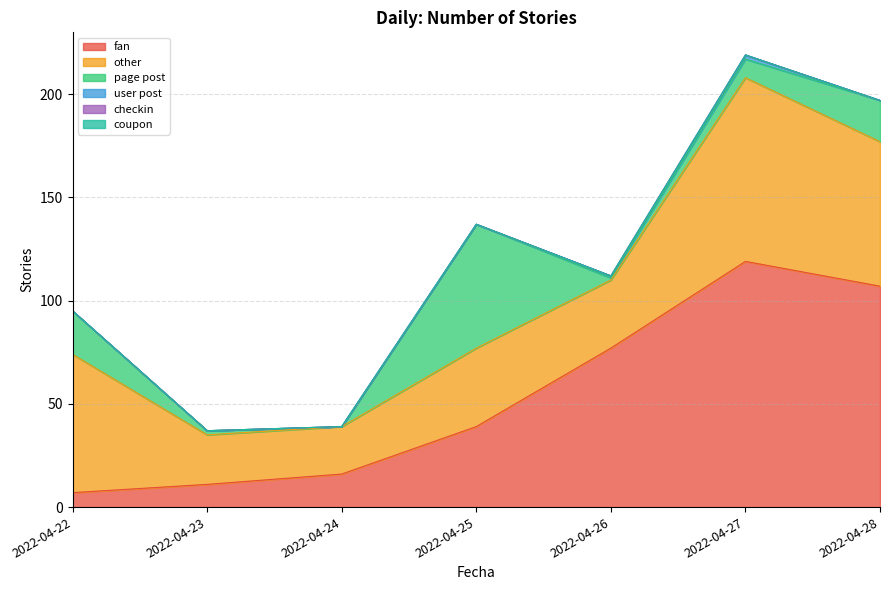

Reading left to right, list all the values displayed in this chart.

fan: 2022-04-22=7	2022-04-23=11	2022-04-24=16	2022-04-25=39	2022-04-26=77	2022-04-27=119	2022-04-28=107
other: 2022-04-22=67	2022-04-23=24	2022-04-24=23	2022-04-25=38	2022-04-26=33	2022-04-27=89	2022-04-28=70
page post: 2022-04-22=21	2022-04-23=2	2022-04-24=0	2022-04-25=60	2022-04-26=1	2022-04-27=9	2022-04-28=20
user post: 2022-04-22=0	2022-04-23=0	2022-04-24=0	2022-04-25=0	2022-04-26=1	2022-04-27=2	2022-04-28=0
checkin: 2022-04-22=0	2022-04-23=0	2022-04-24=0	2022-04-25=0	2022-04-26=0	2022-04-27=0	2022-04-28=0
coupon: 2022-04-22=0	2022-04-23=0	2022-04-24=0	2022-04-25=0	2022-04-26=0	2022-04-27=0	2022-04-28=0